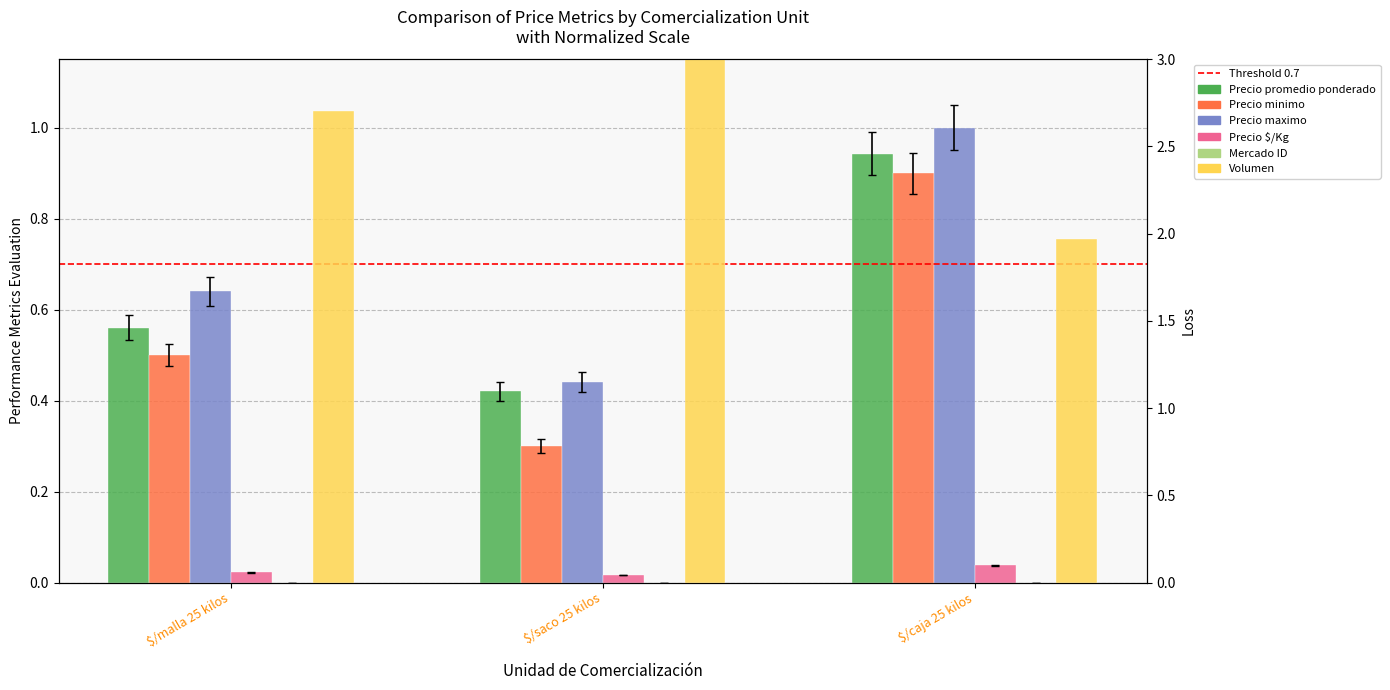

What is the value of the Volumen bar at the 1st from the left?

2.7